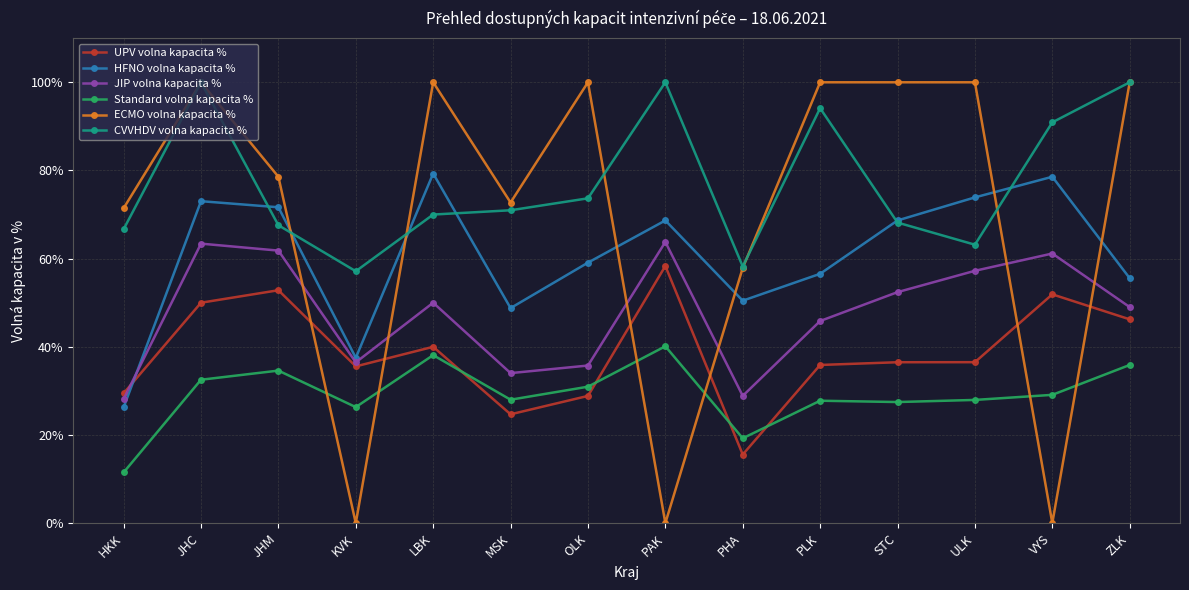

The ECMO volna kapacita % series shows 19.6 at HKK. True or false?

False